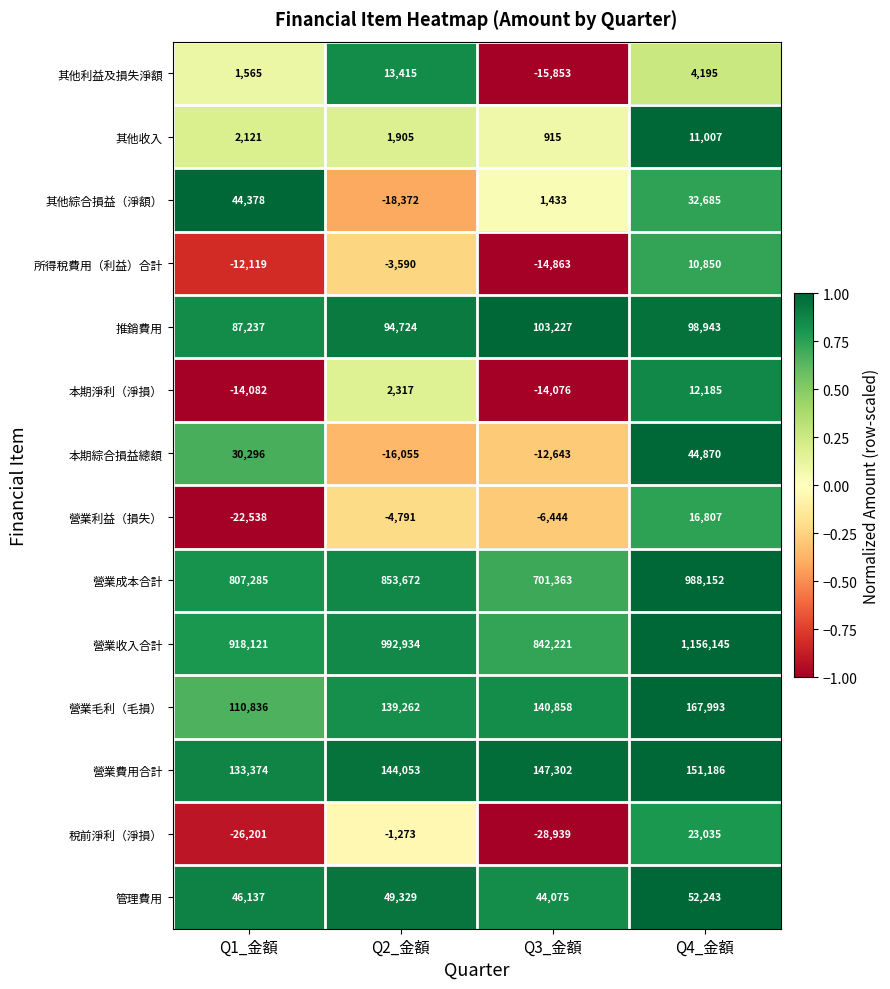

What is the total value across all series at Q2_金額?

2247530